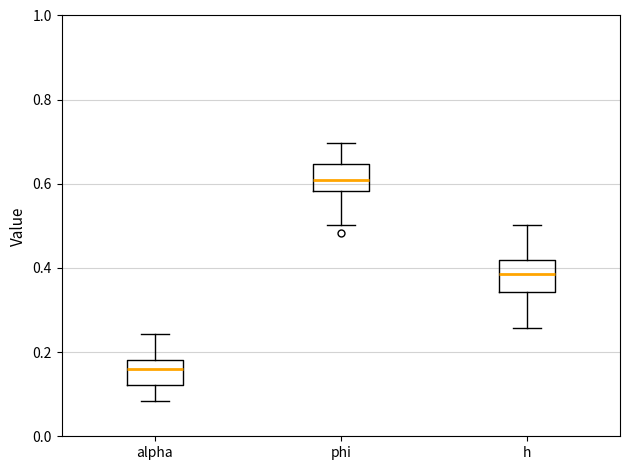

Reading left to right, transcribe this box plot: for each box, give where its median line is, the range the box spans, and where its two whiskers end, as read against the y-axis. The values are not printed on the chart, so give them approximately, as read against the axis.

alpha: median 0.16, box 0.12 to 0.18, whiskers 0.08 to 0.24
phi: median 0.60, box 0.58 to 0.64, whiskers 0.50 to 0.70
h: median 0.38, box 0.34 to 0.42, whiskers 0.26 to 0.50